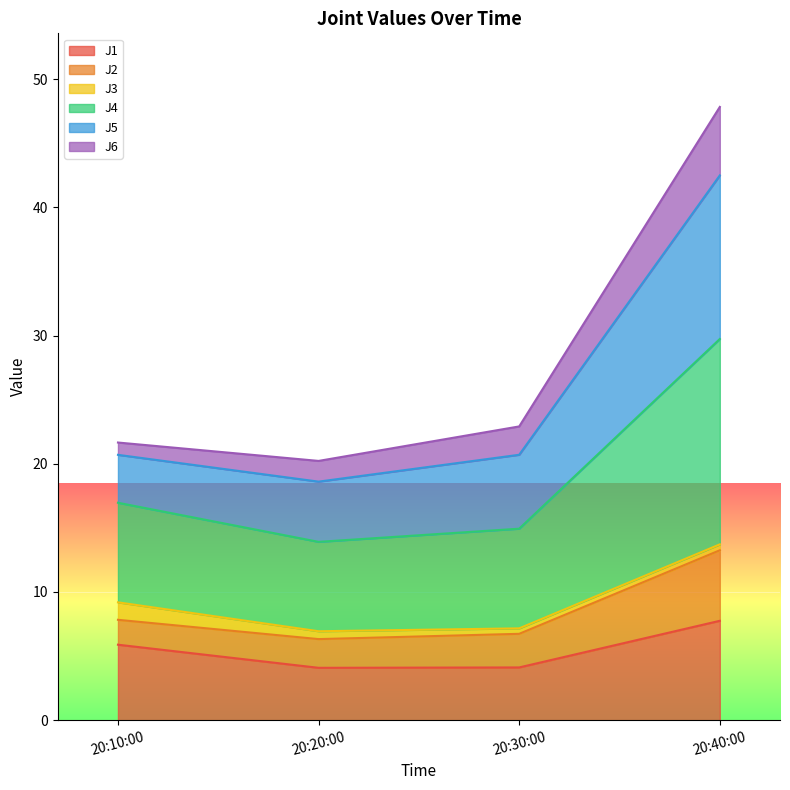

What are all the series names shown in the legend?

J1, J2, J3, J4, J5, J6